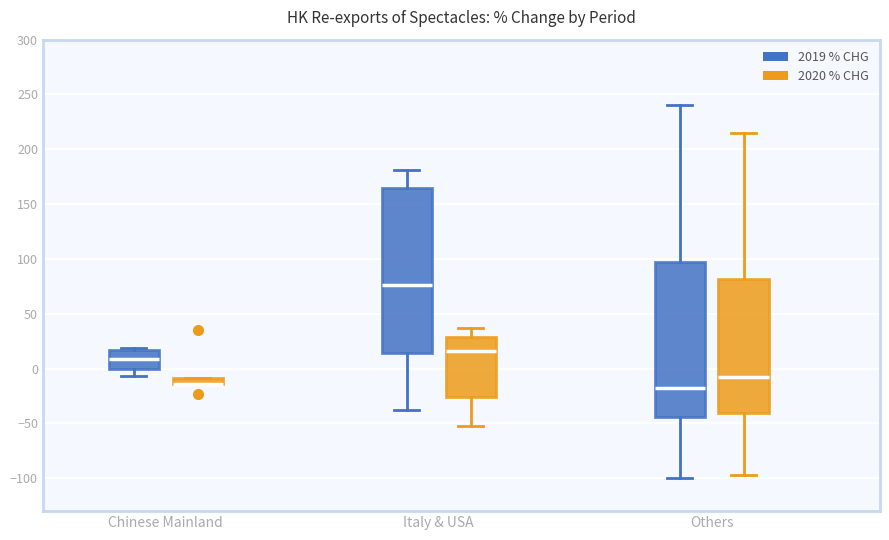

Where does the lower whisker of the box for Others (2019 % CHG) end on the y-axis? The values are not printed on the chart, so give them approximately, as read against the axis.

-100